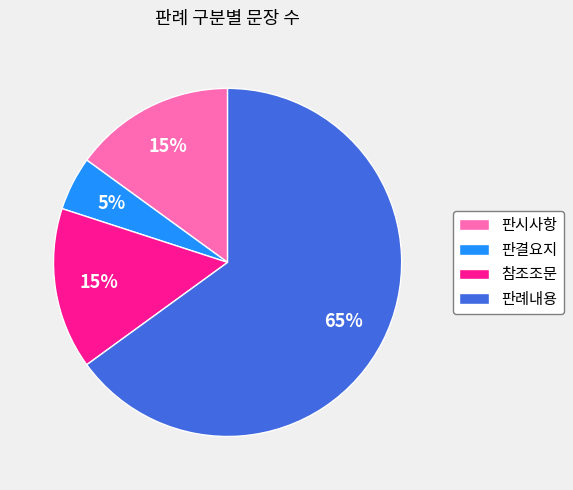

What is the ratio of the value at 판시사항 to the value at 판례내용?

0.2